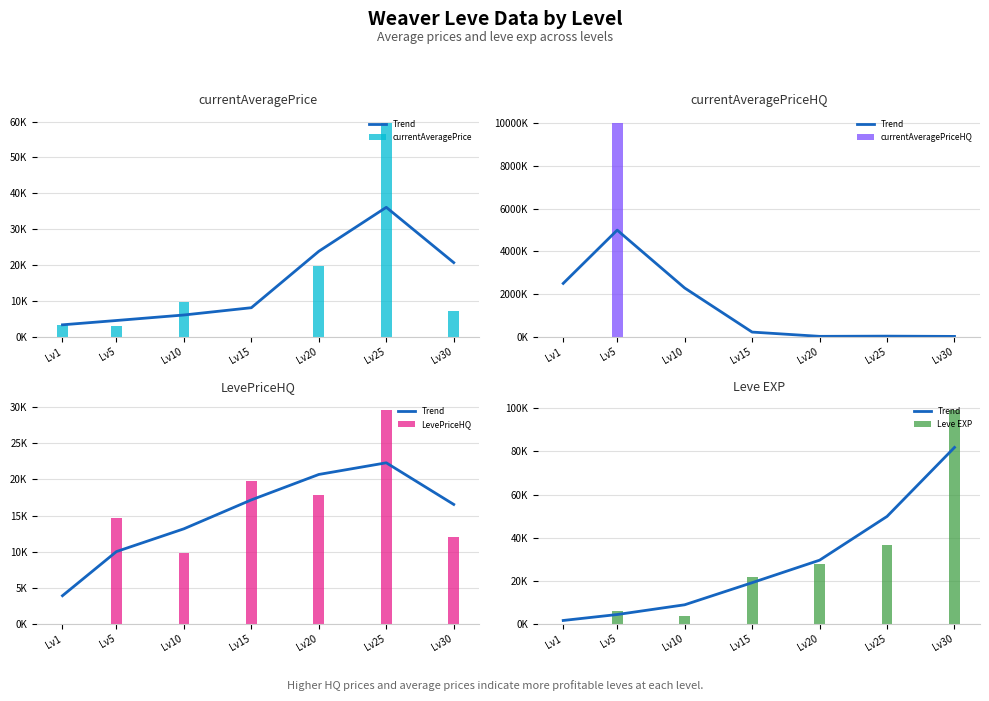

How many groups of bars are there?

7